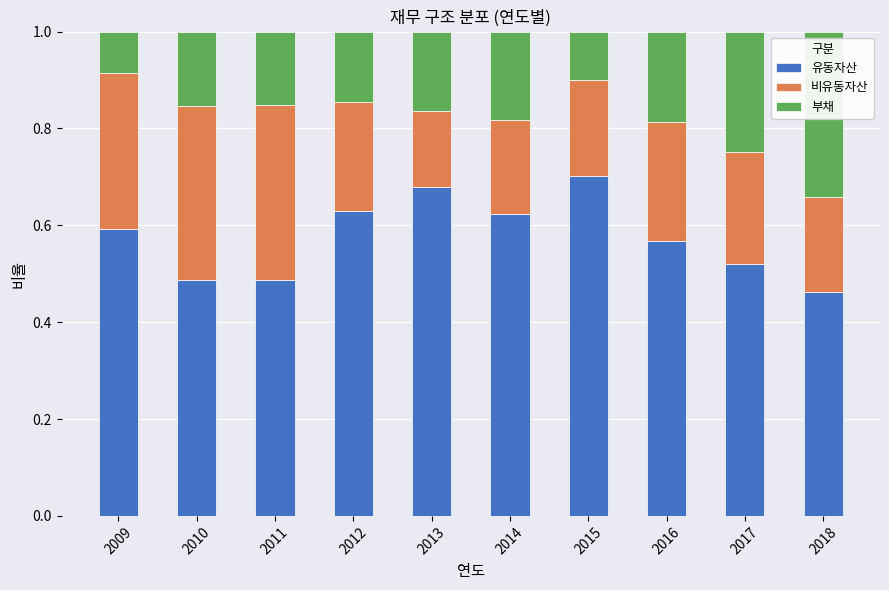

What is the sum of the 유동자산 values at 2011 and 2009?

1.1